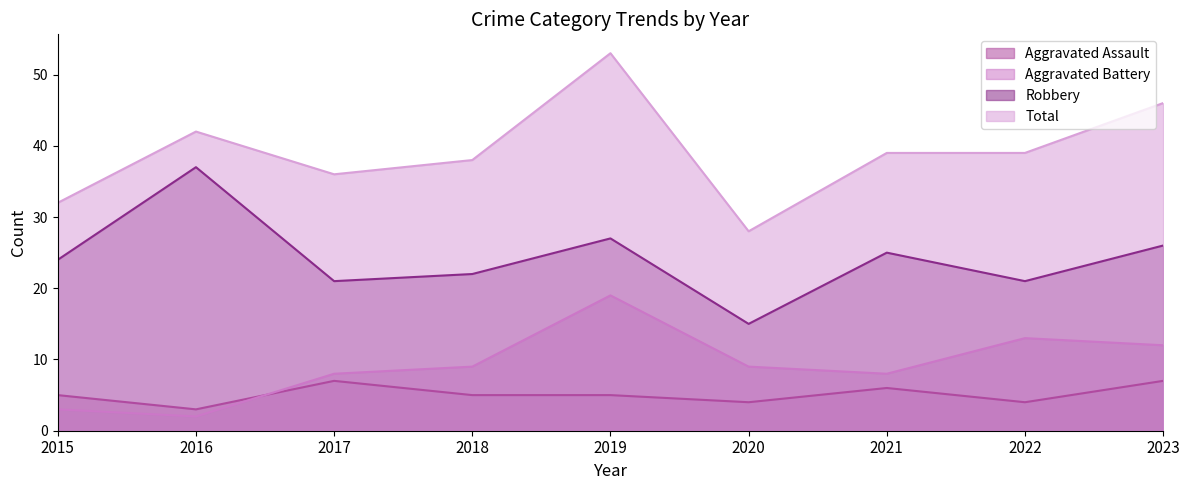

How many categories are shown in the chart?

9